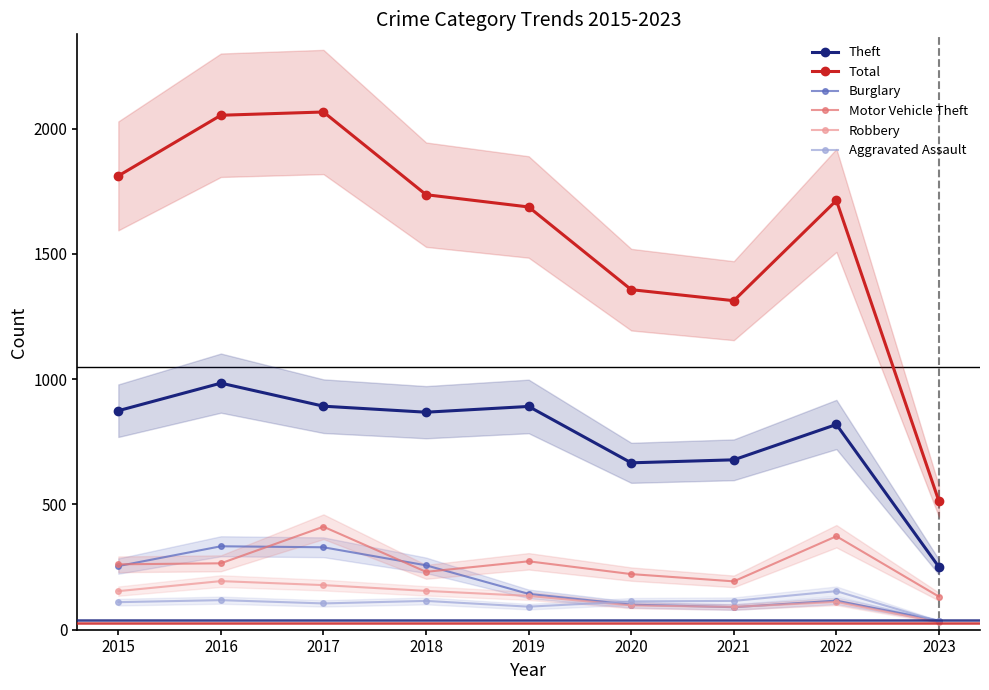

How many distinct data groups are displayed?

6